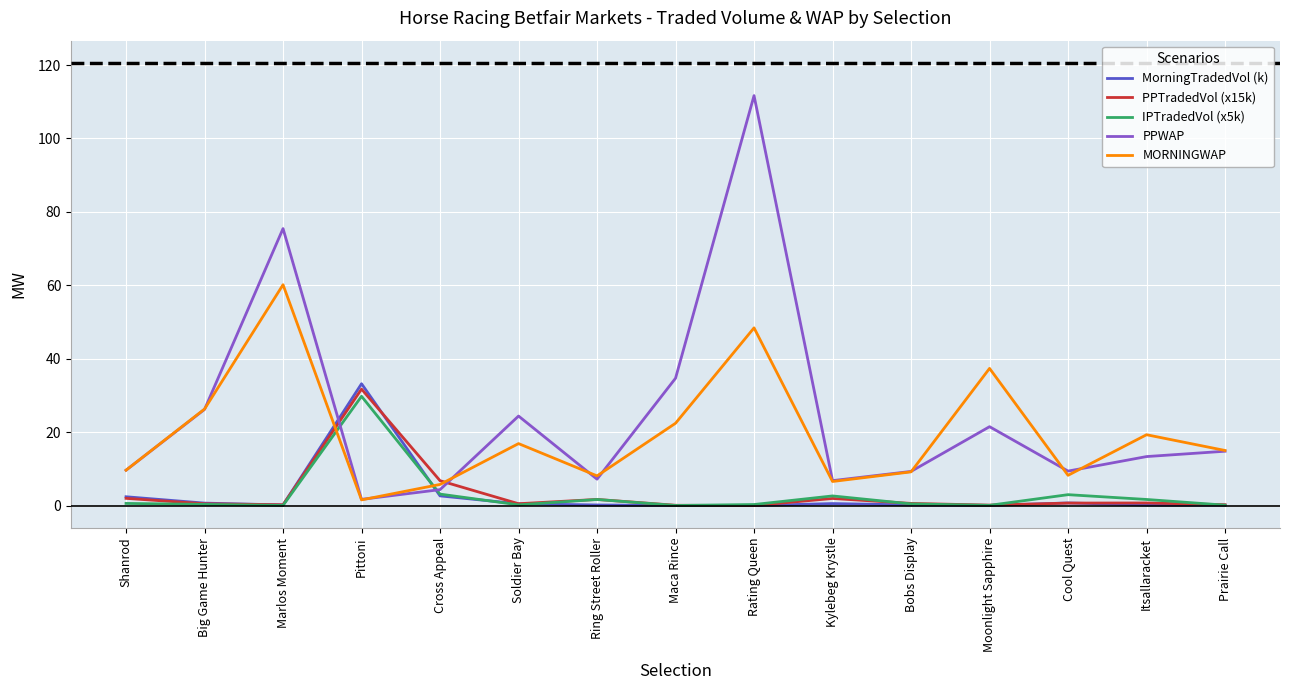

What position from the right is Kylebeg Krystle?

6